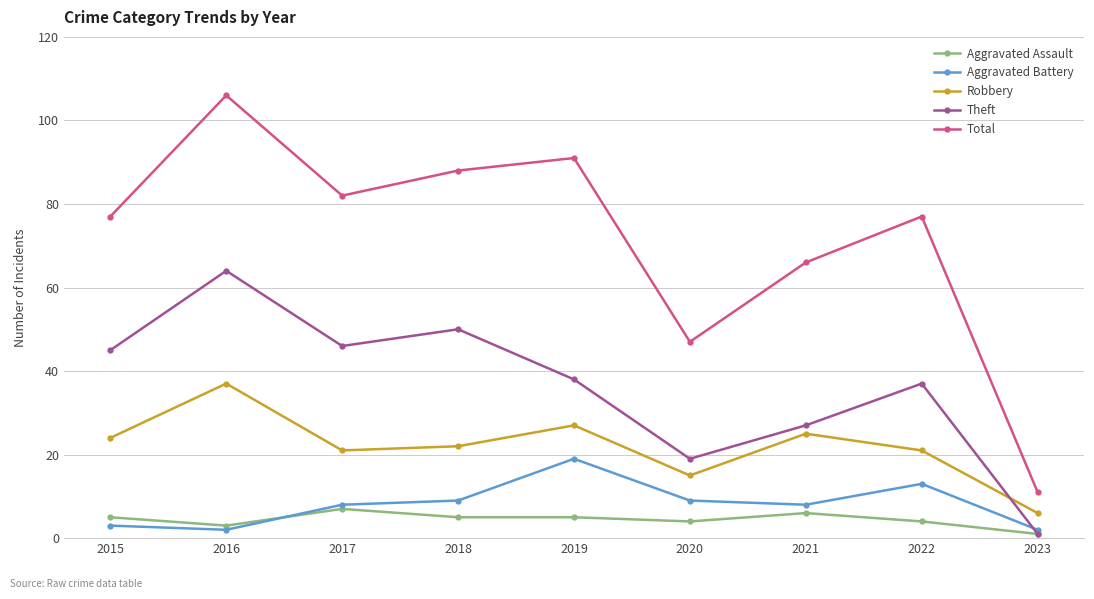

Rank the series by their maximum value, from highest to lowest.

Total, Theft, Robbery, Aggravated Battery, Aggravated Assault